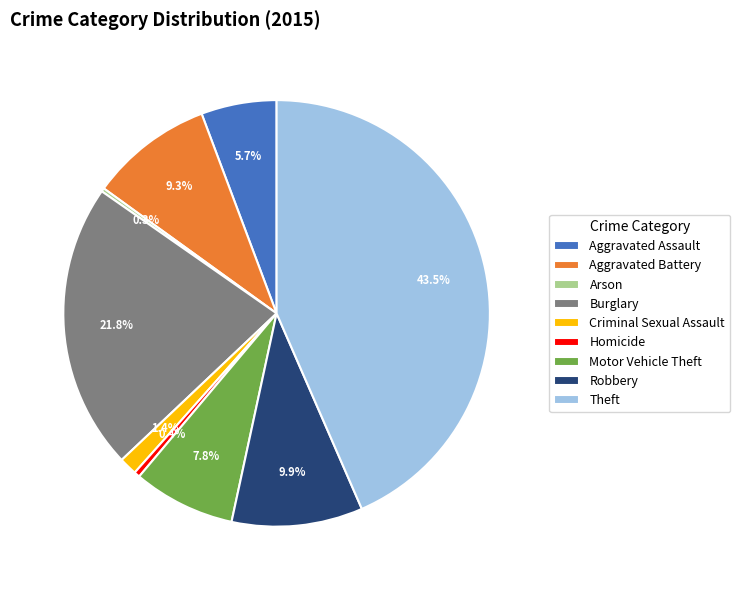

What is the largest slice in the pie chart?

Theft